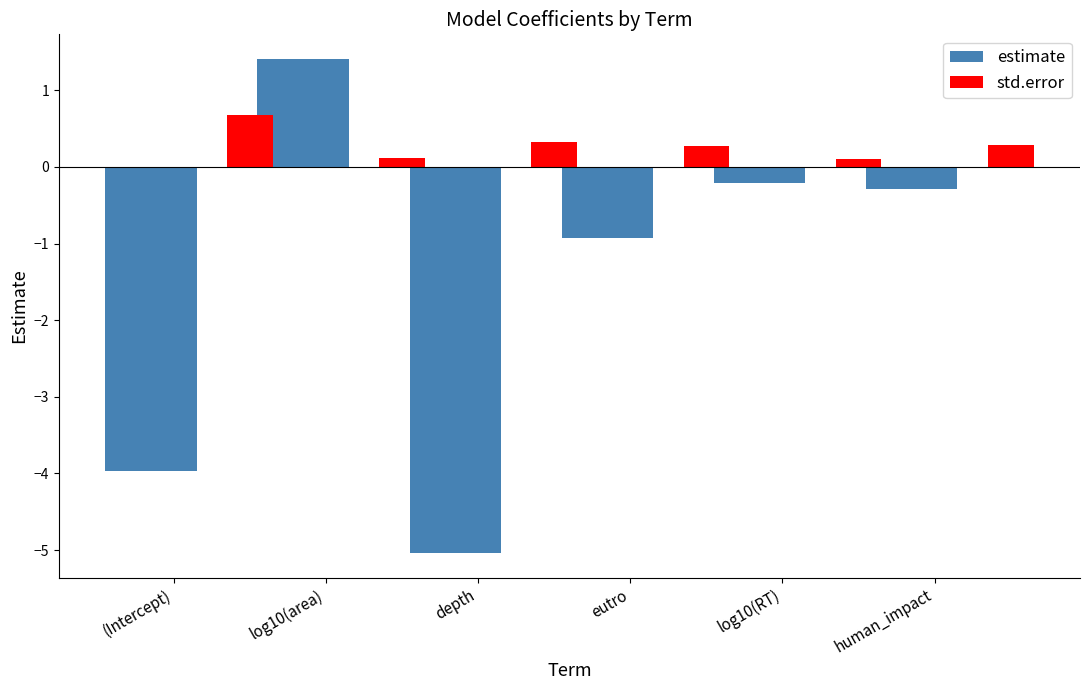

What is the difference between the highest and lowest values at eutro?

1.2